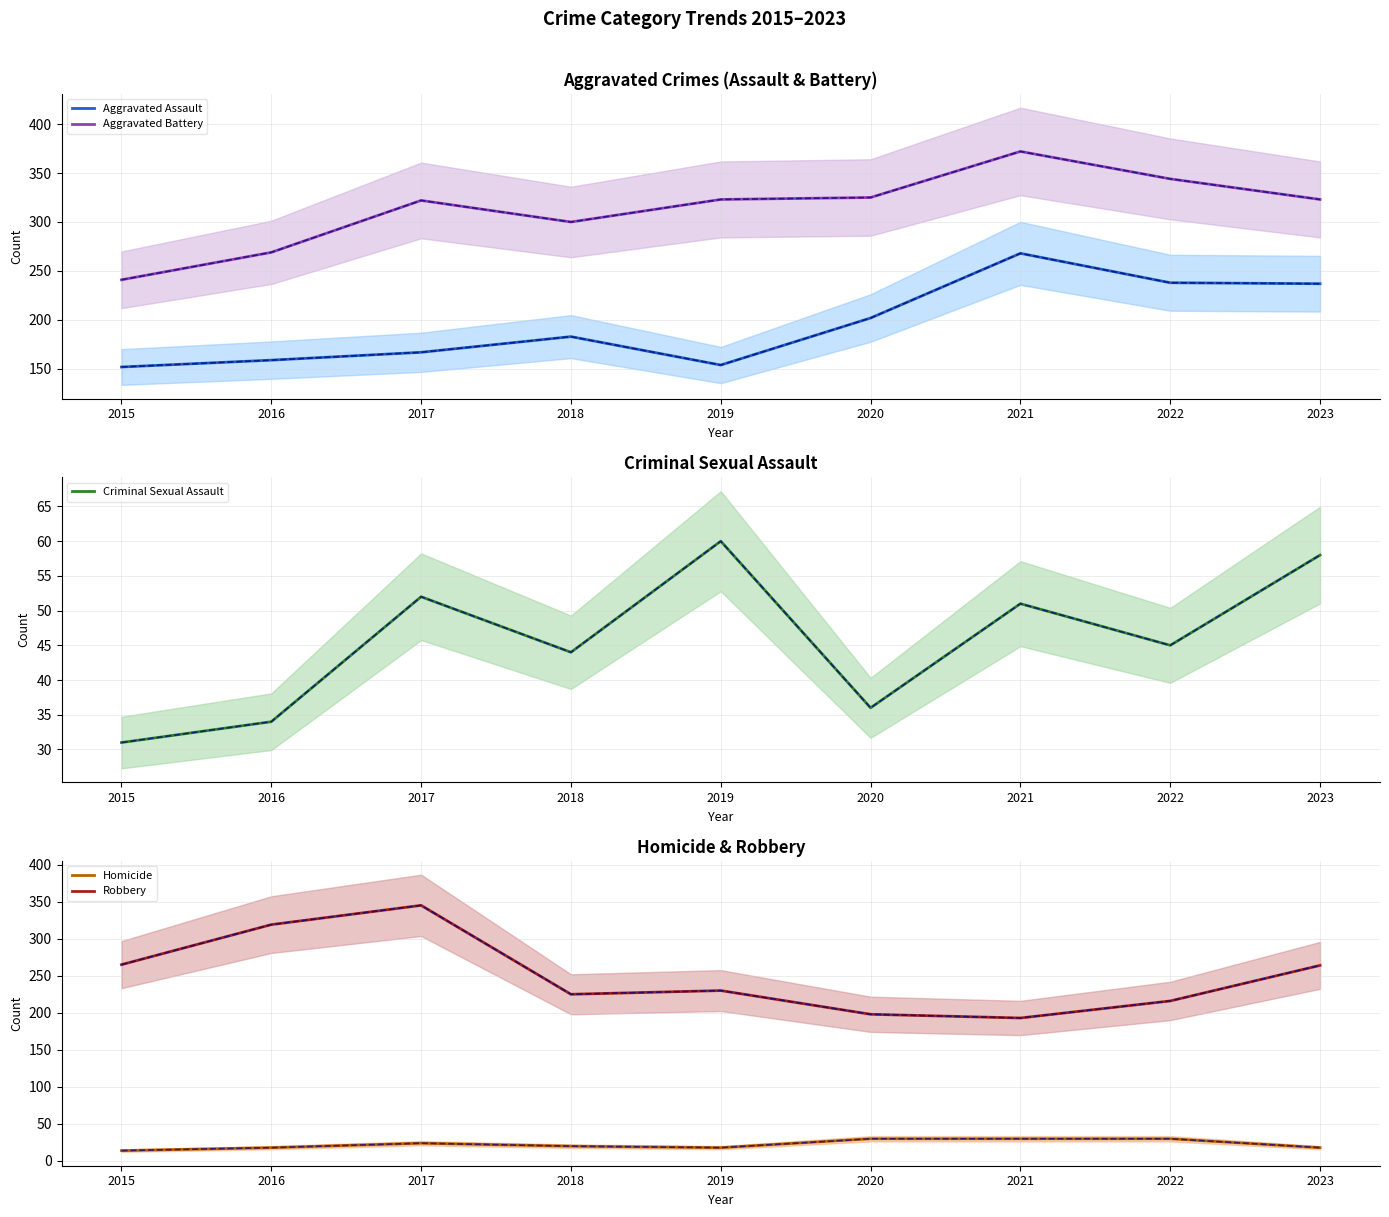

Read the Criminal Sexual Assault value at 2022, to the nearest 10.

40